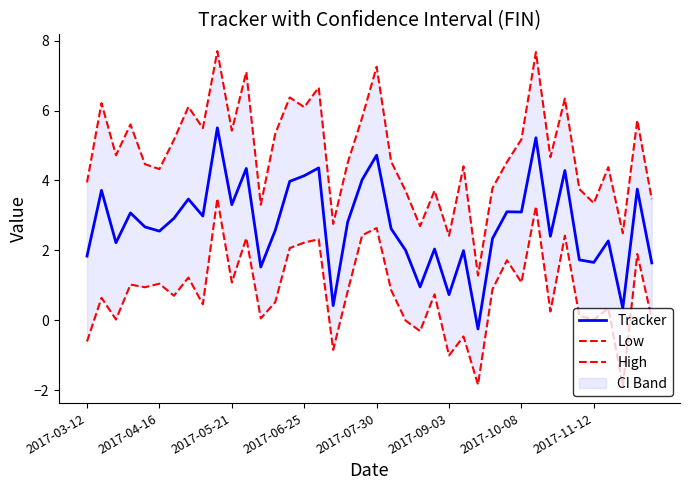

True or false: Tracker has a value of 4.1 at 2017-06-25.

True